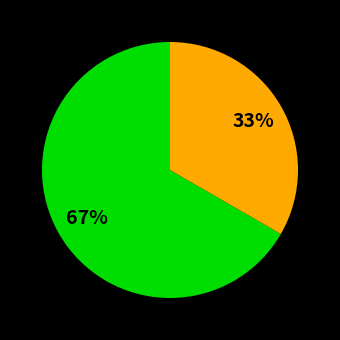

Is there any slice that represents more than half of the pie?

Yes